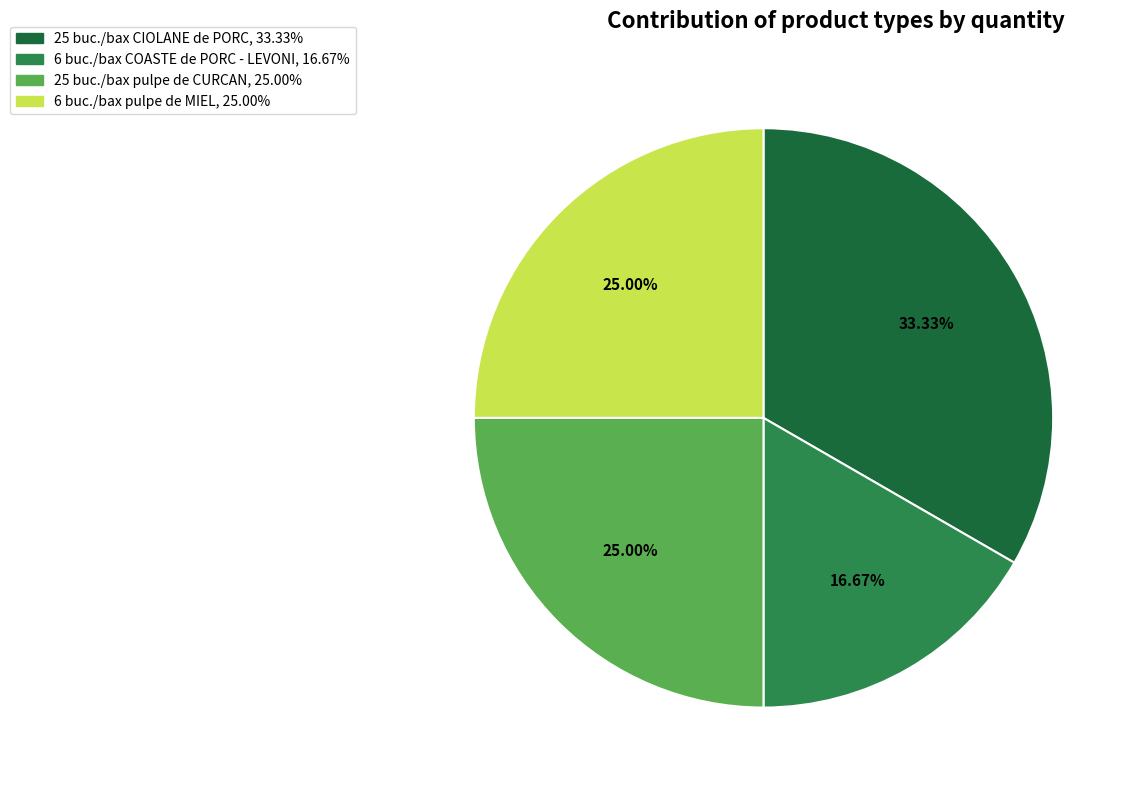

How many segments does this pie chart have?

4